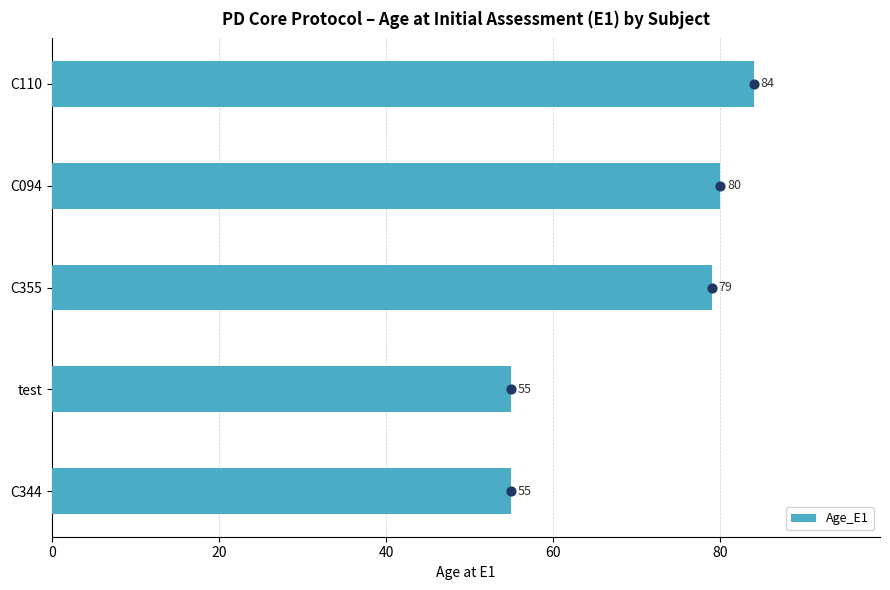

The value of Age_E1 at C094 is 80. True or false?

True